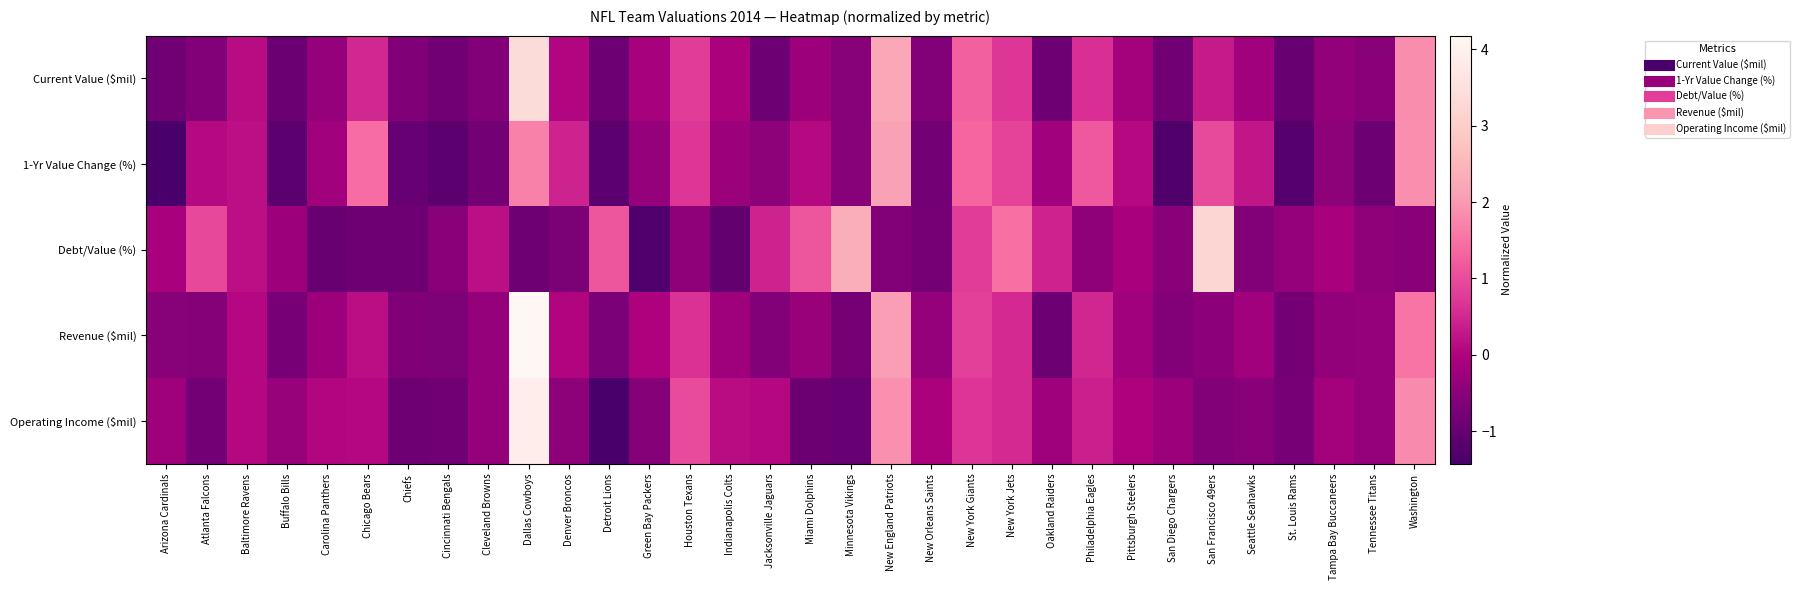

At which category does the chart reach its minimum across all series?

Arizona Cardinals